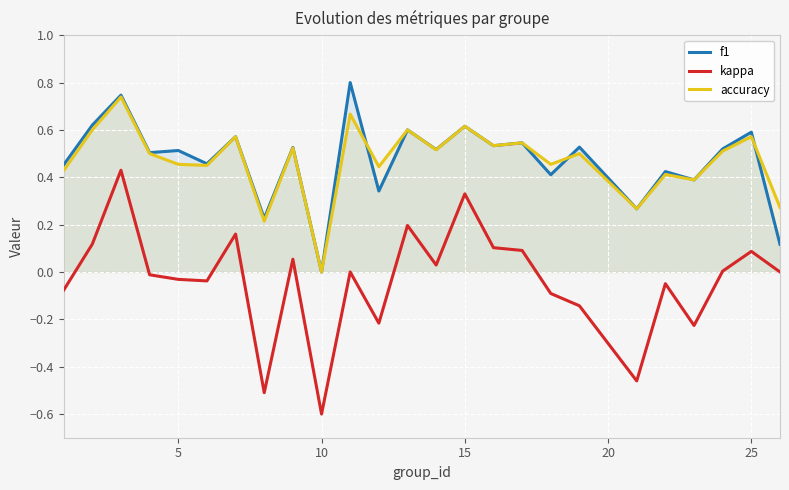

What is the greatest value displayed?

0.8